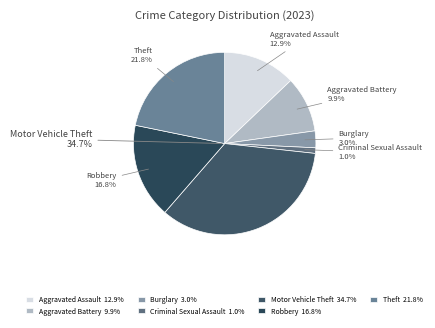

Is Aggravated Assault the majority of the pie?

No